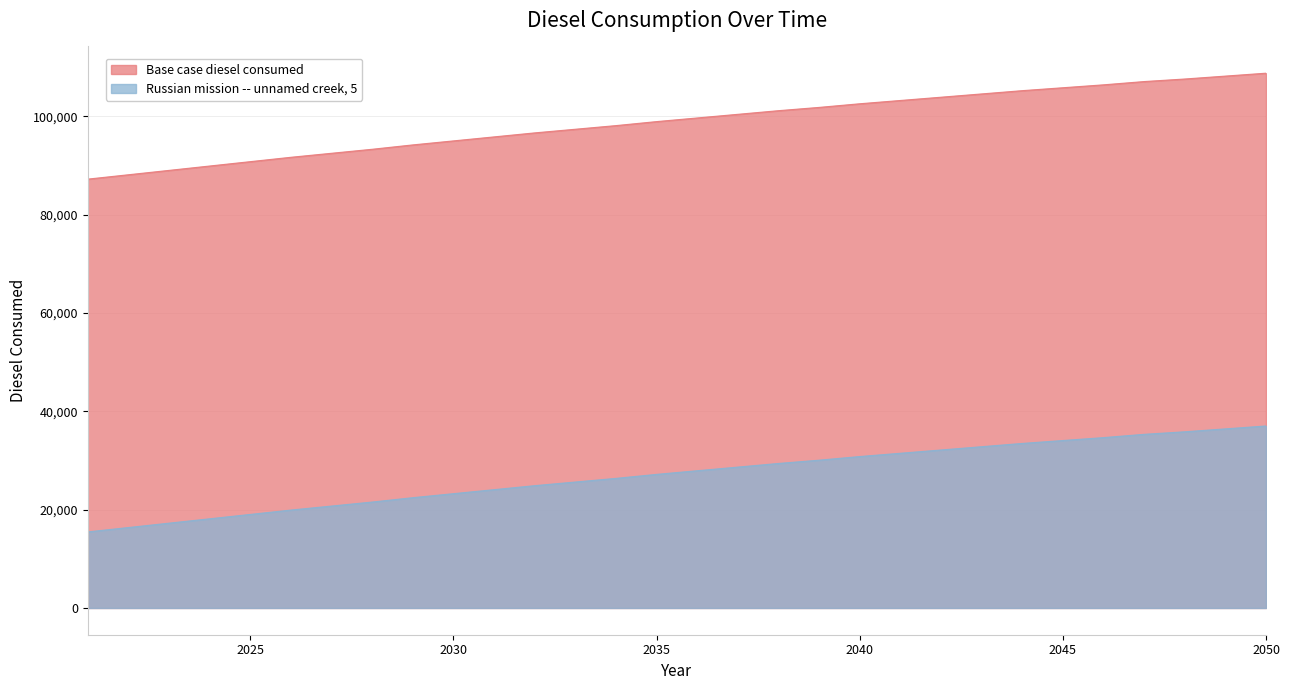

How many lines are shown in the chart?

2